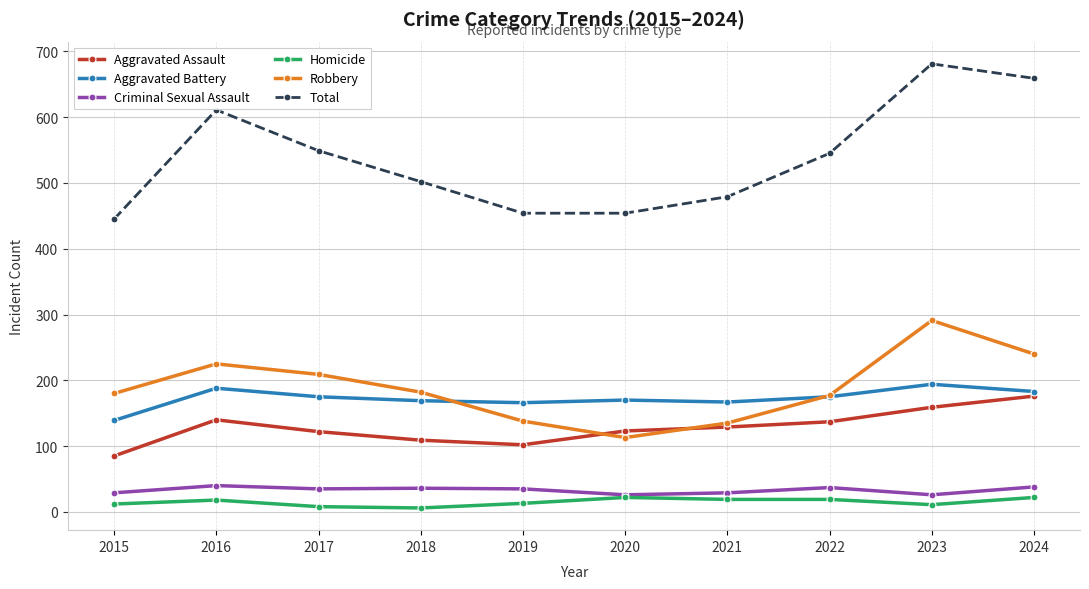

What is the lowest value of the Homicide series?

6